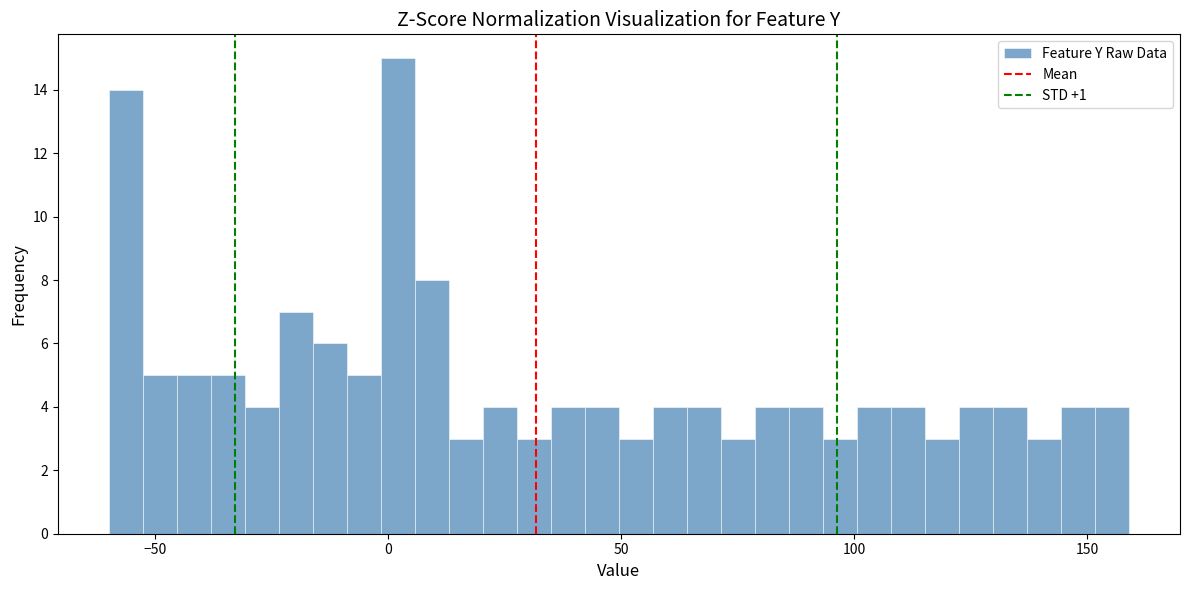

Read against the x-axis, roughly where is the centre of the tallest bar?

0